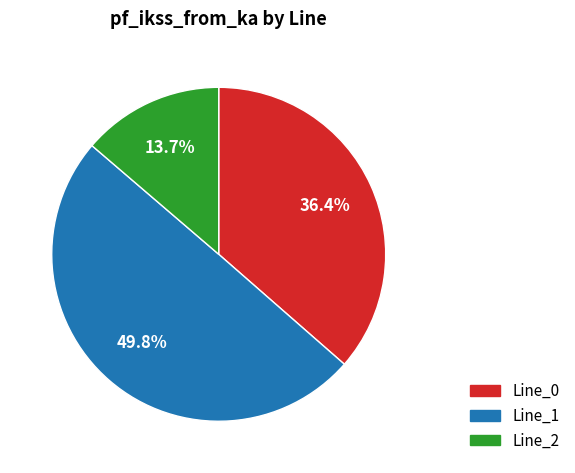

Is it true that Line_2 is 14% of the pie?

True